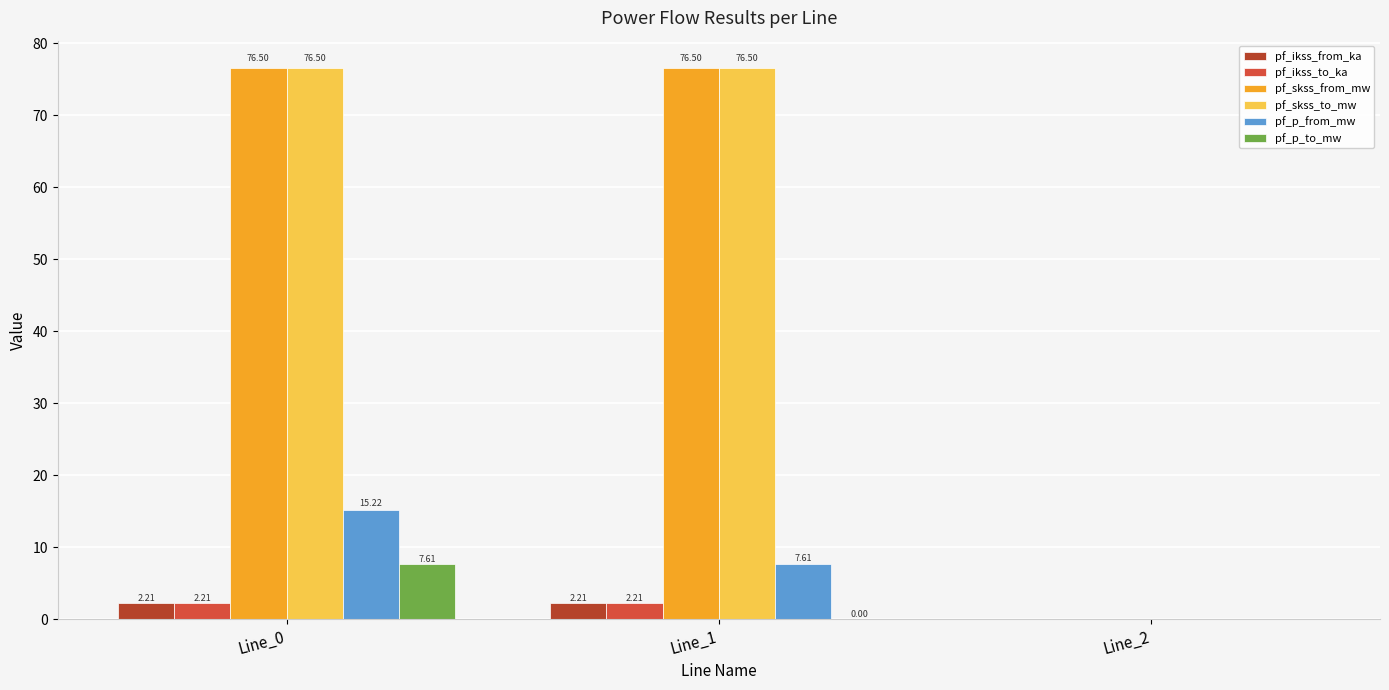

Is the value of pf_p_to_mw at Line_1 greater than the value of pf_skss_to_mw at Line_1?

No